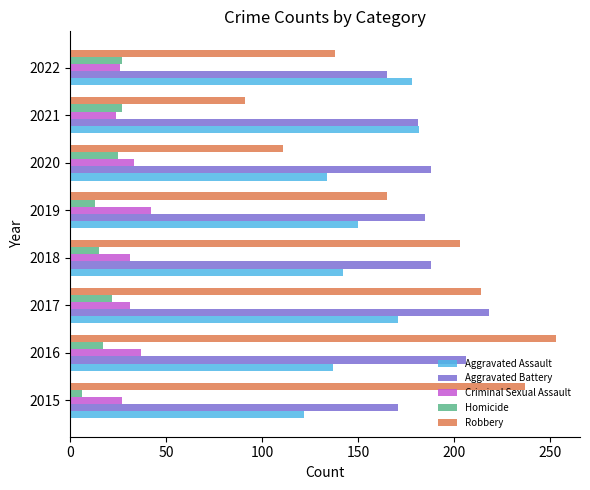

Which category has the highest value across all series?

2016